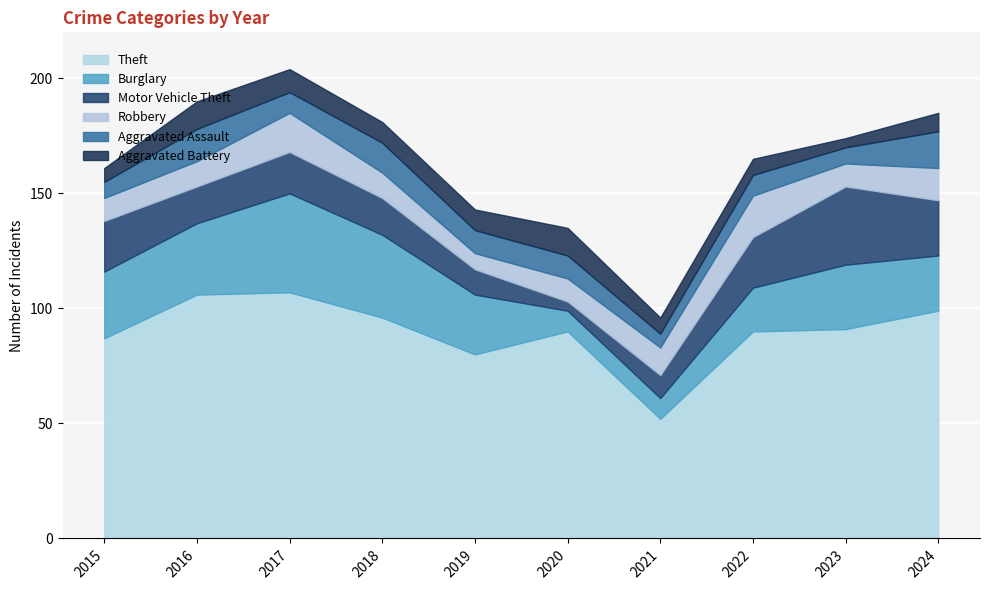

The value of Theft at 2024 is 99. True or false?

True